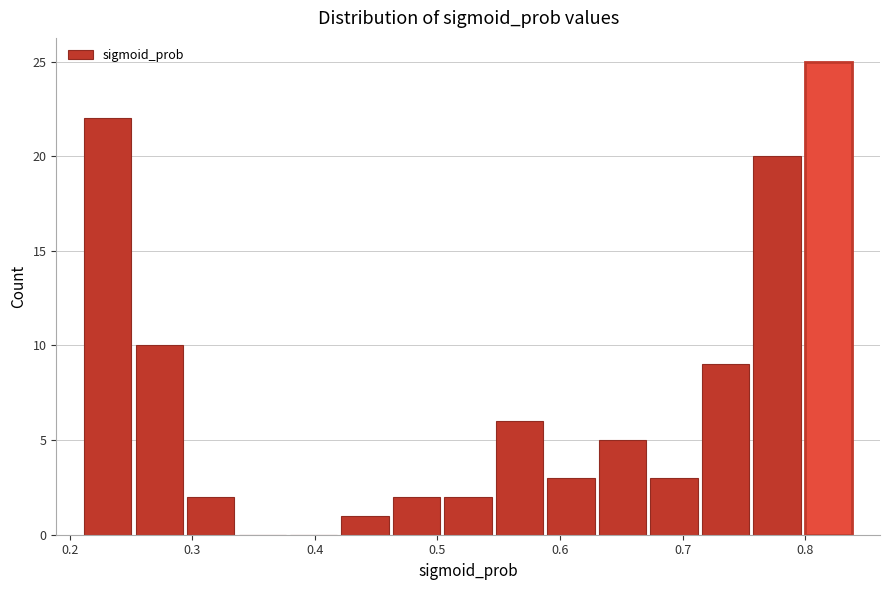

Reading left to right, transcribe this chart: for each bar, give the range it covers on the x-axis and its height. Neither the bar edges nor the heights are printed on the chart, so give them approximately, as read against the axes.

0.210 to 0.252: 22
0.252 to 0.294: 10
0.294 to 0.336: 2
0.336 to 0.378: 0
0.378 to 0.420: 0
0.420 to 0.462: 1
0.462 to 0.504: 2
0.504 to 0.546: 2
0.546 to 0.588: 6
0.588 to 0.630: 3
0.630 to 0.672: 5
0.672 to 0.714: 3
0.714 to 0.756: 9
0.756 to 0.798: 20
0.798 to 0.840: 25